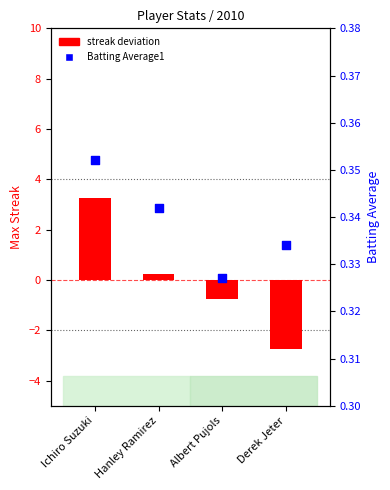

At how many categories does at least one series exceed 0?

4